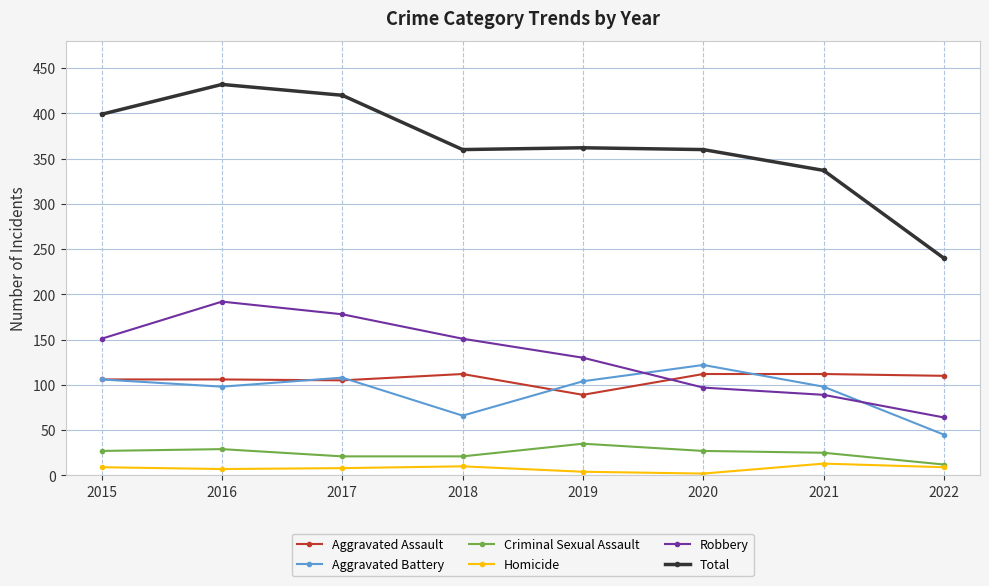

At 2019, list the series in order from smallest to largest.

Homicide, Criminal Sexual Assault, Aggravated Assault, Aggravated Battery, Robbery, Total